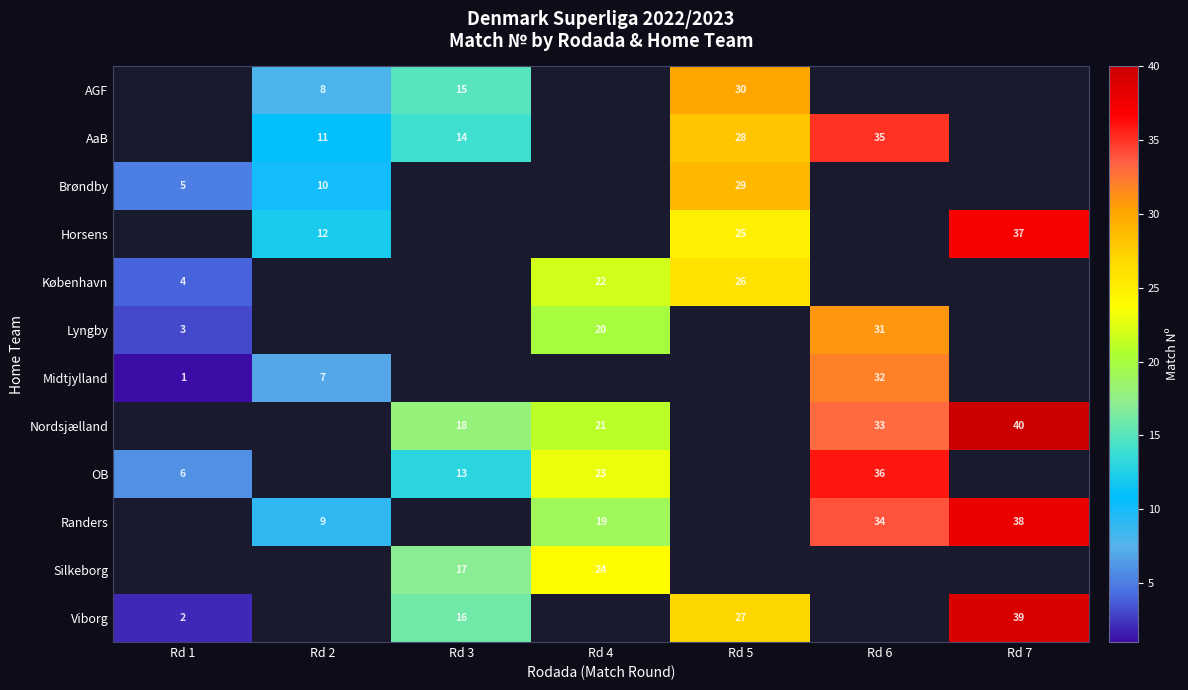

Which label corresponds to the largest value in the chart?

Rd 7